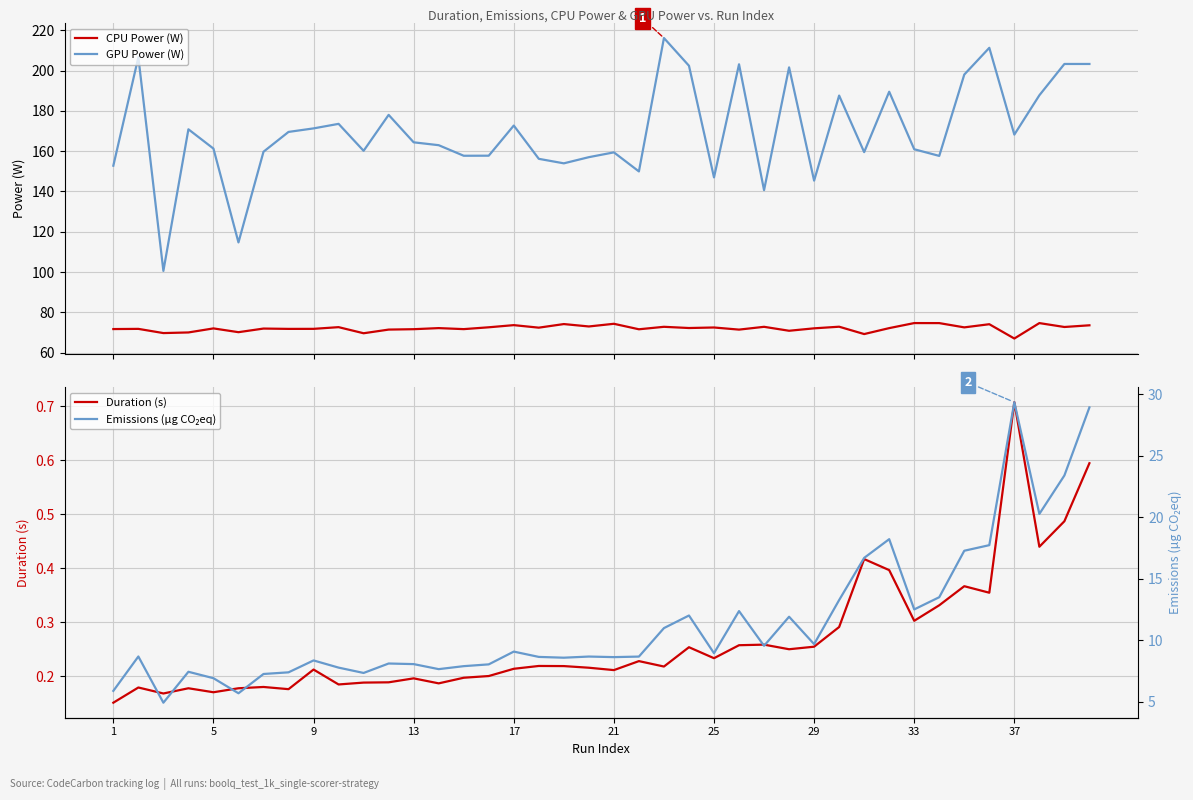

What is the minimum value for CPU Power (W)?

67.0